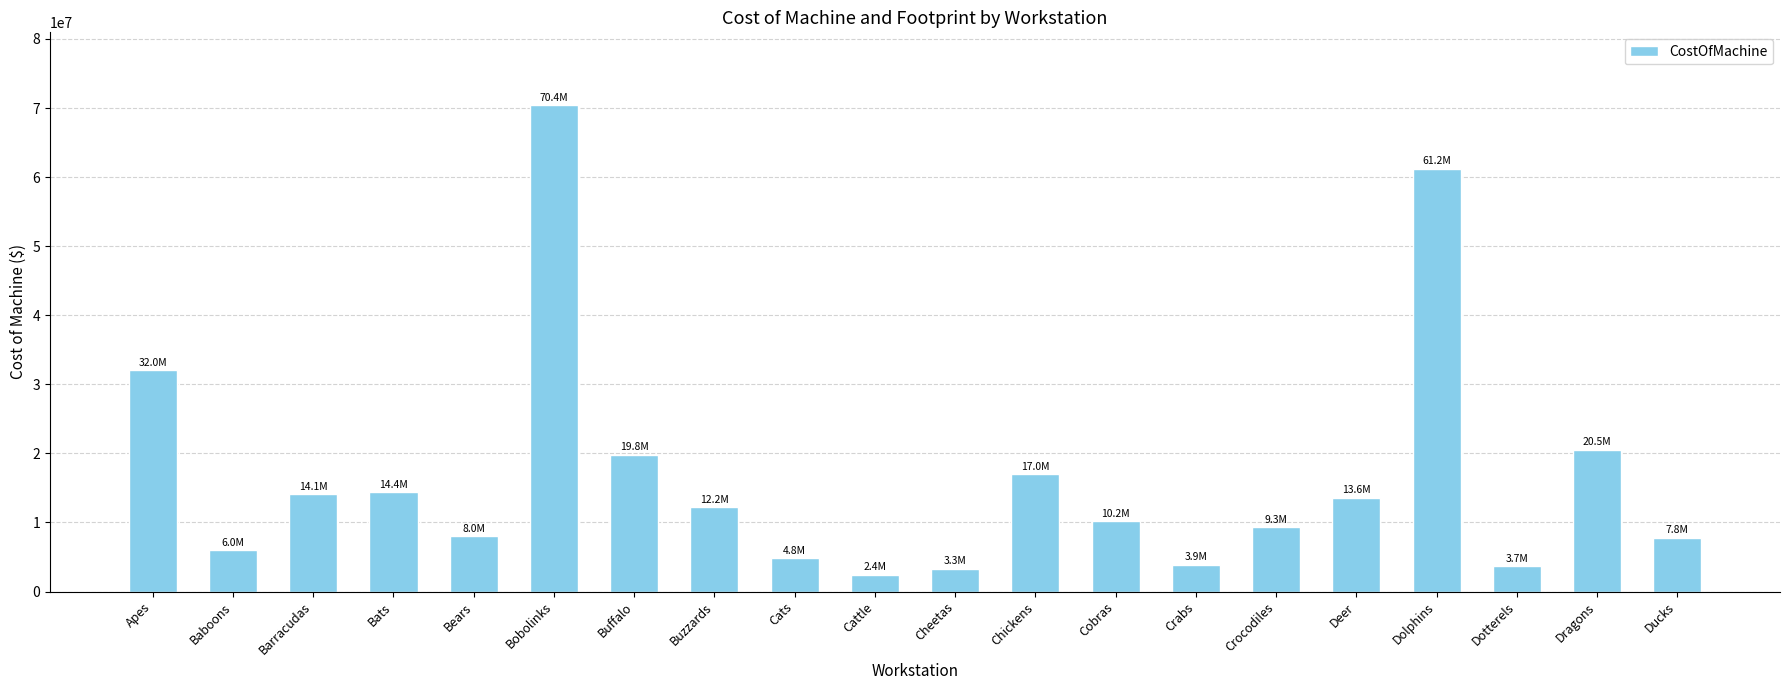

What is the maximum value shown in the chart?

70400000